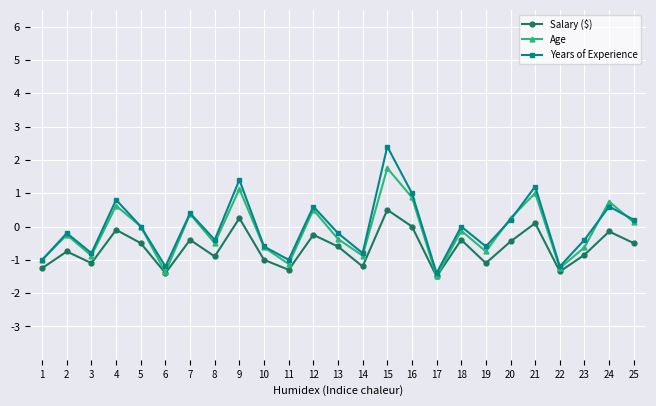

Rank the series by their average value, from lowest to highest.

Salary ($), Age, Years of Experience